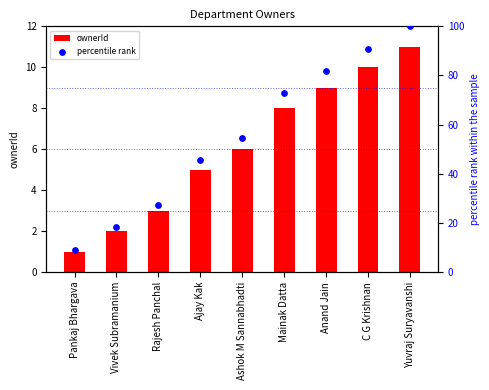

What is the total value across all series at Yuvraj Suryavanshi?

111.0